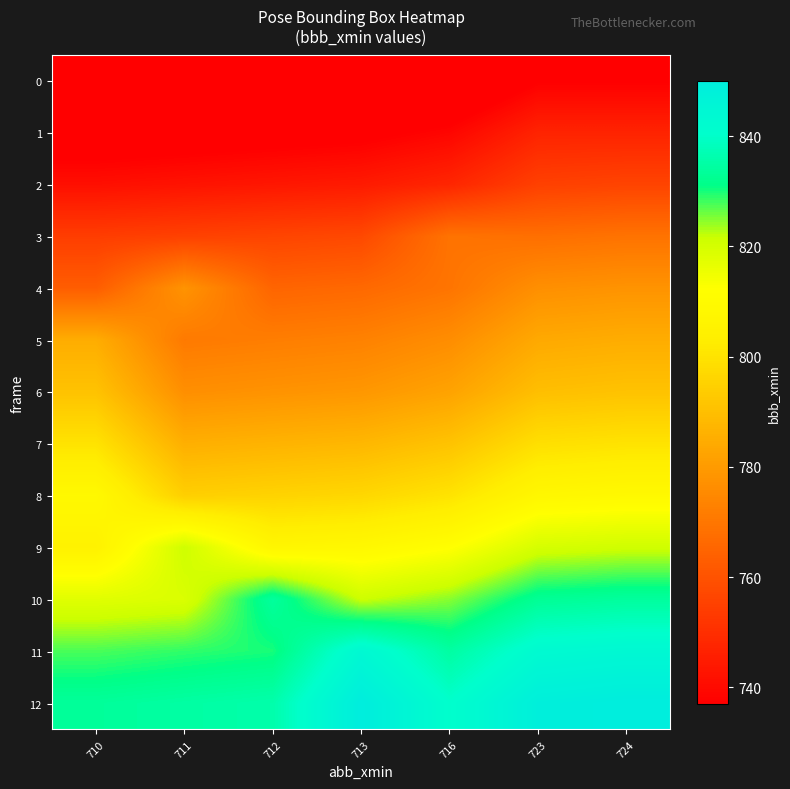

What is the minimum value shown in the chart?

722.7